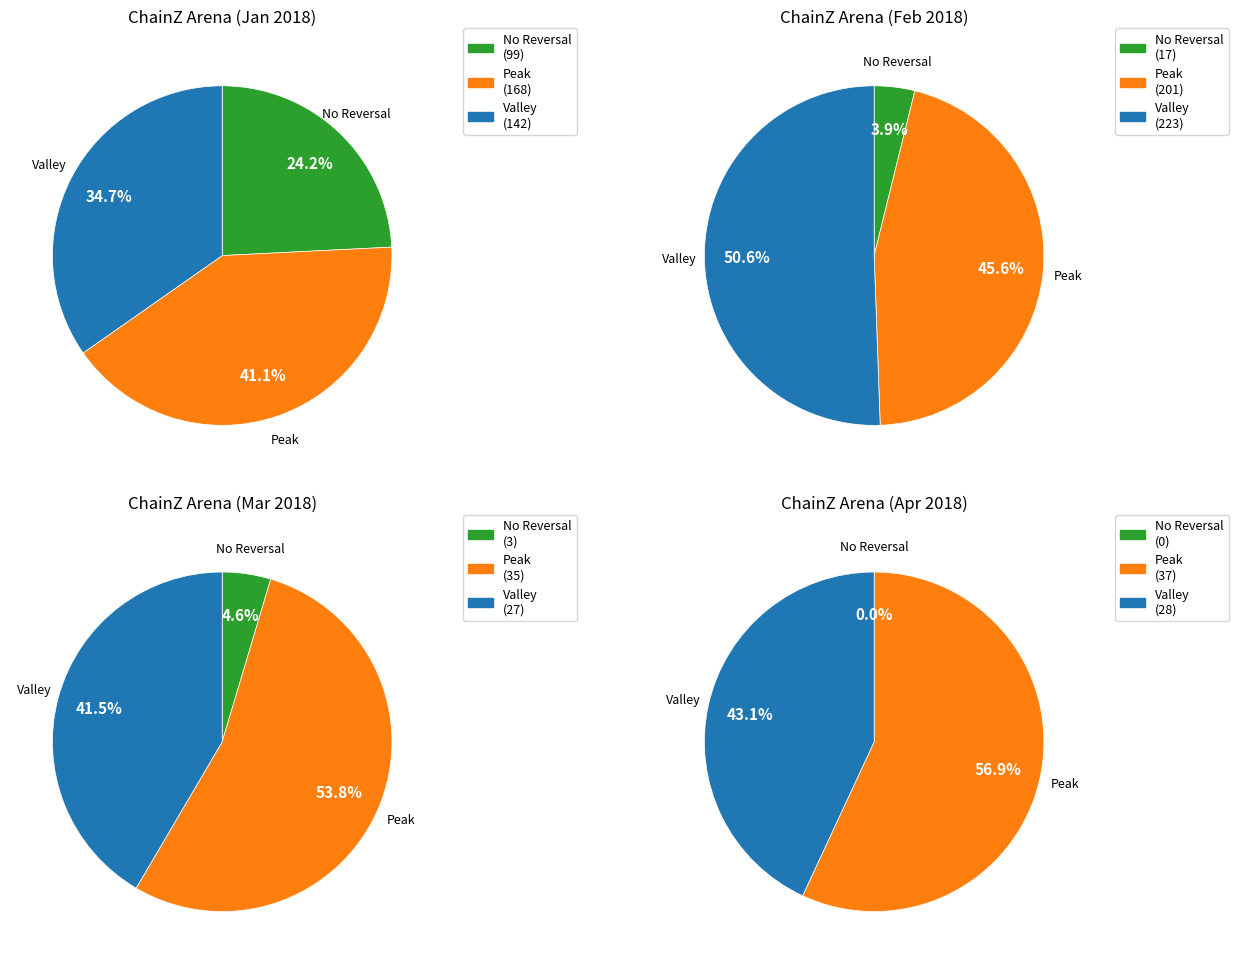

Which series has the largest range (max minus min)?

No Reversal